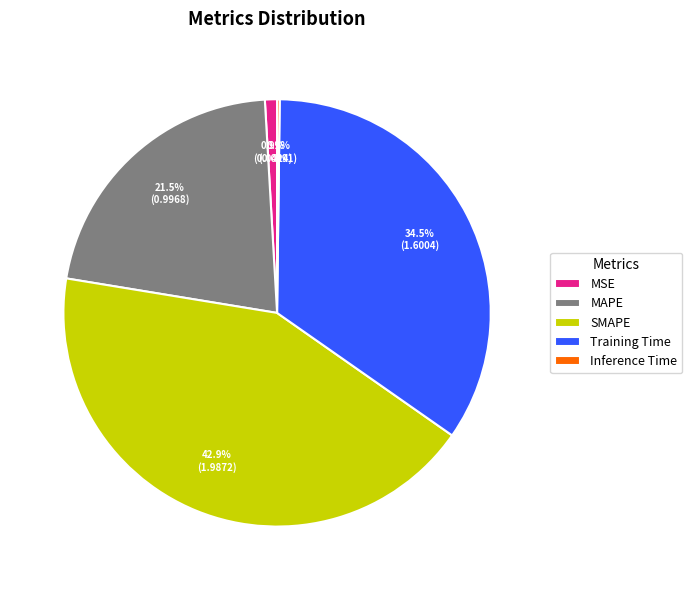

What percentage do Training Time and SMAPE together represent?

77.4%